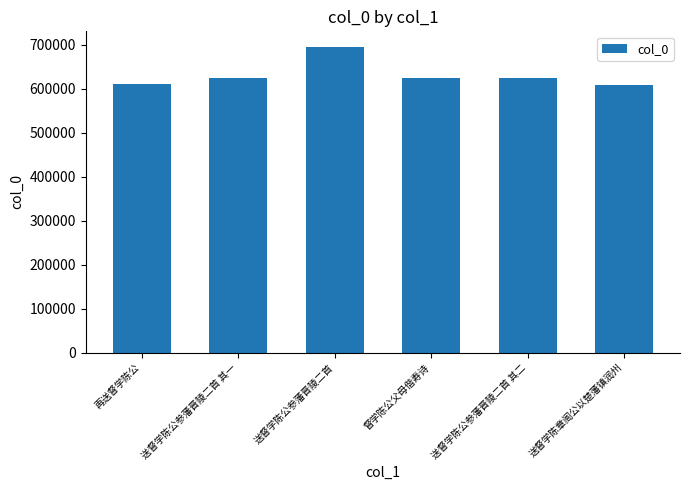

What is the greatest value displayed?

696040